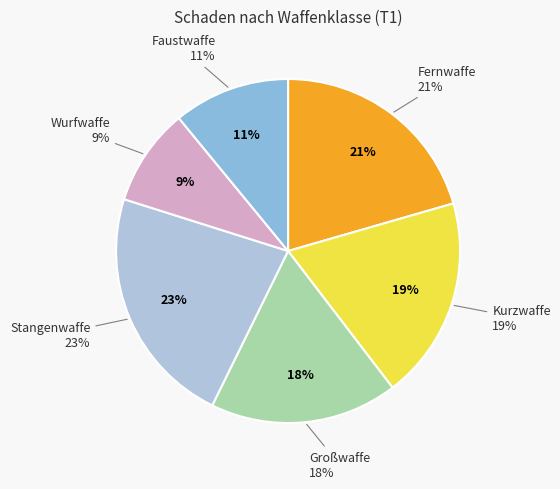

Is it true that 12 is 13% of the pie?

False